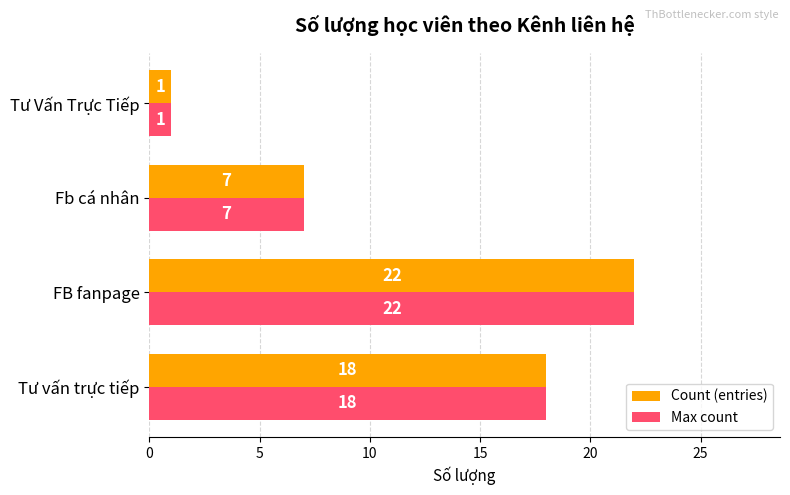

True or false: Max count has a value of 18 at Tư vấn trực tiếp.

True